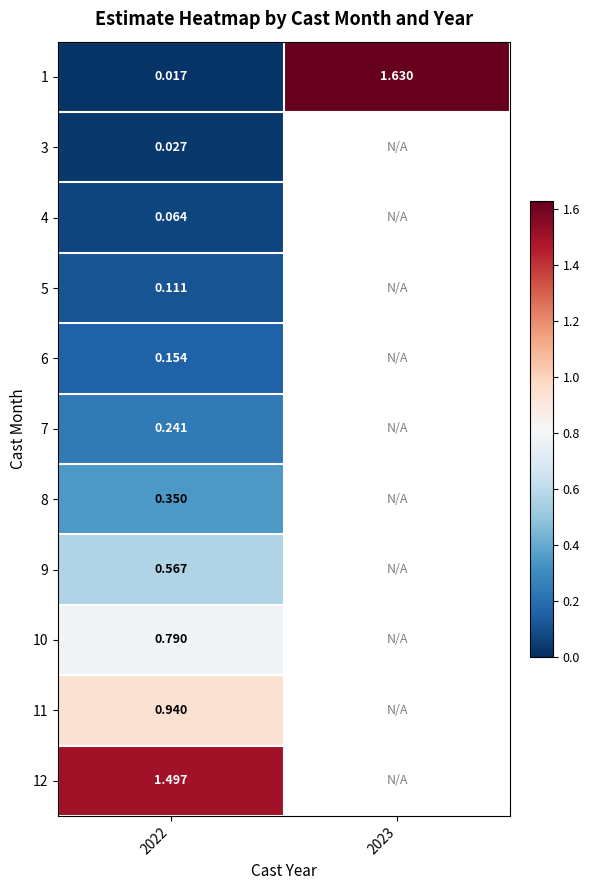

Is the value of 7 at 2022 greater than the value of 1 at 2022?

Yes